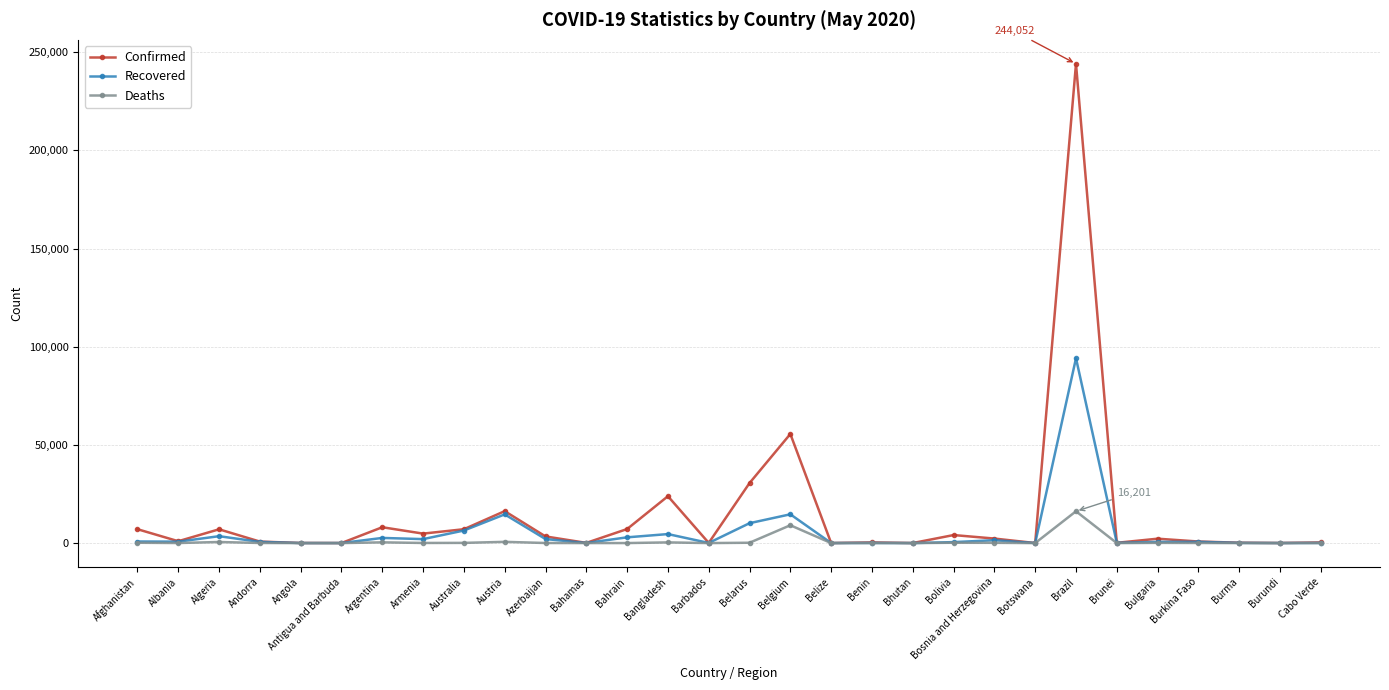

At which category is the sum across all series the highest?

Brazil